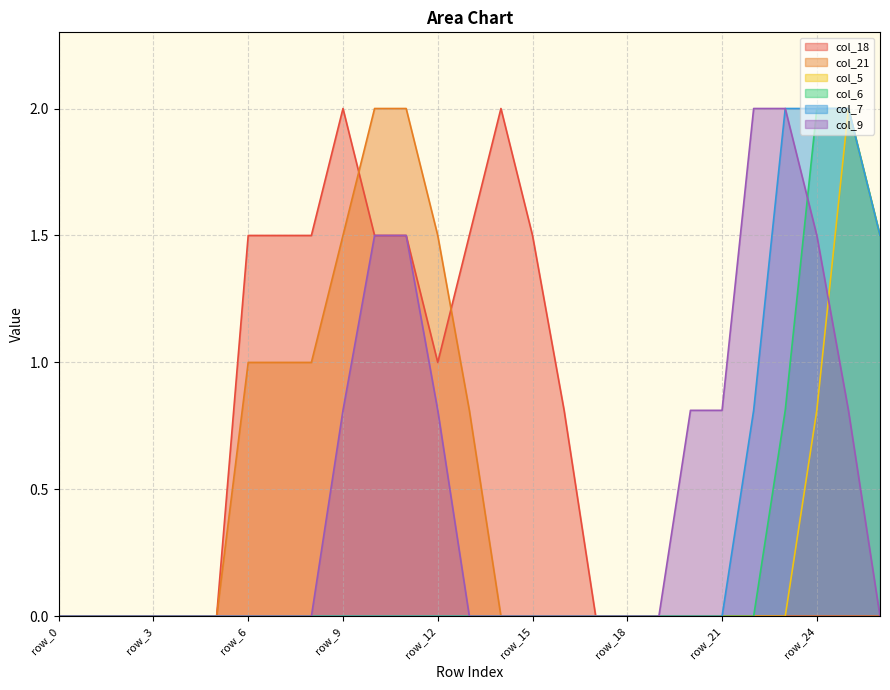

Which category has the highest value across all series?

row_9